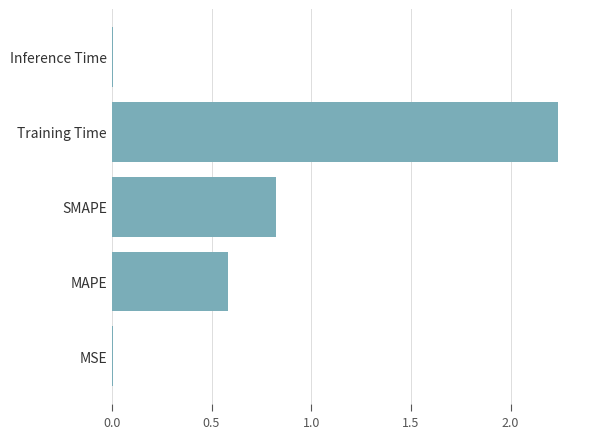

The chart shows a value of 0.3 at MAPE. True or false?

False